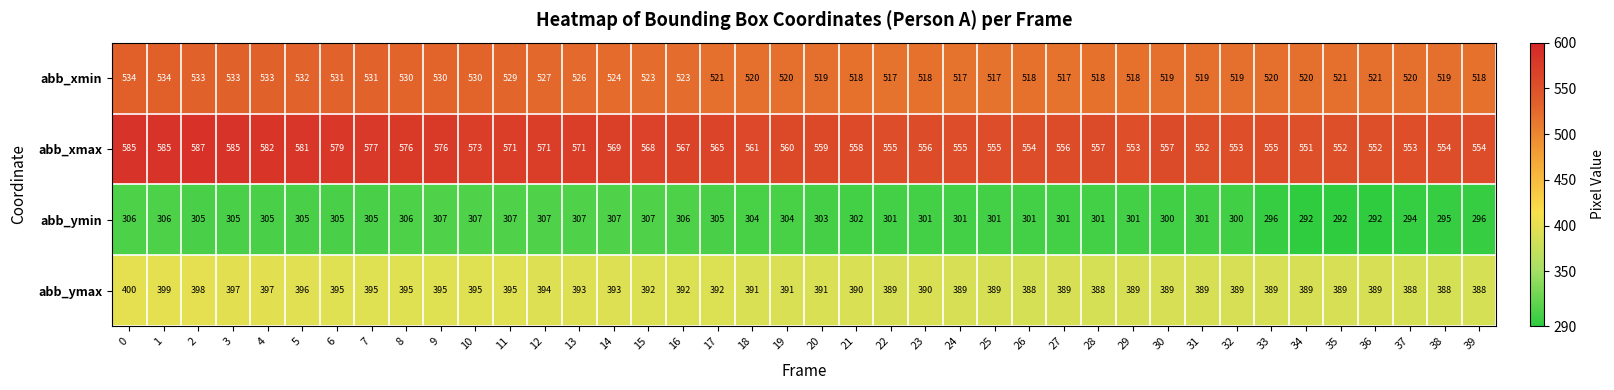

Is it true that abb_ymin equals 307 at 9?

True